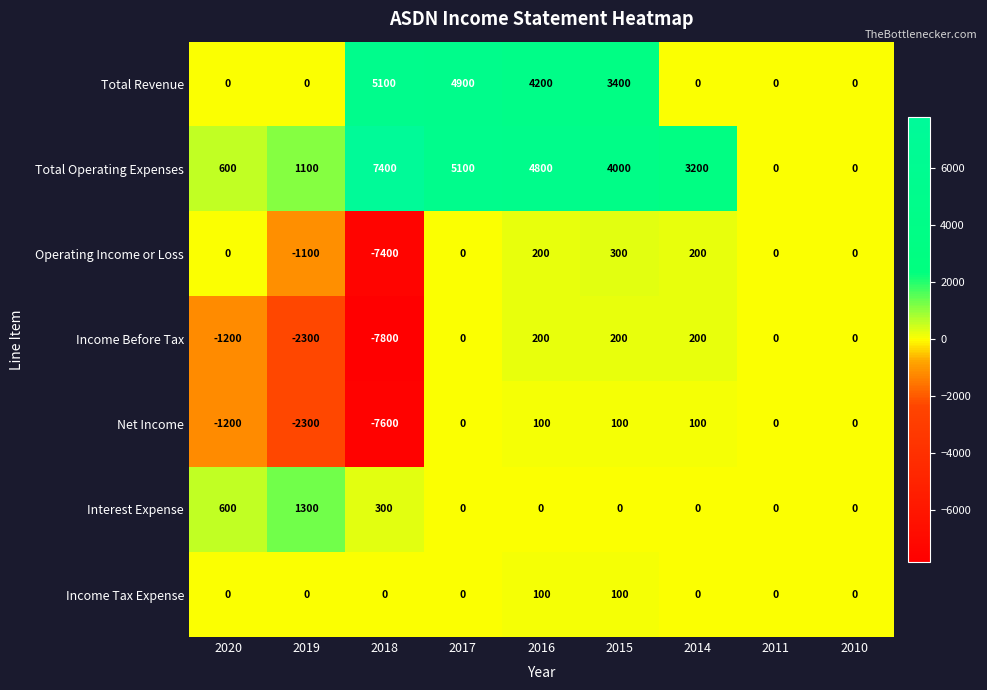

The value of Net Income at 2014 is 100. True or false?

True